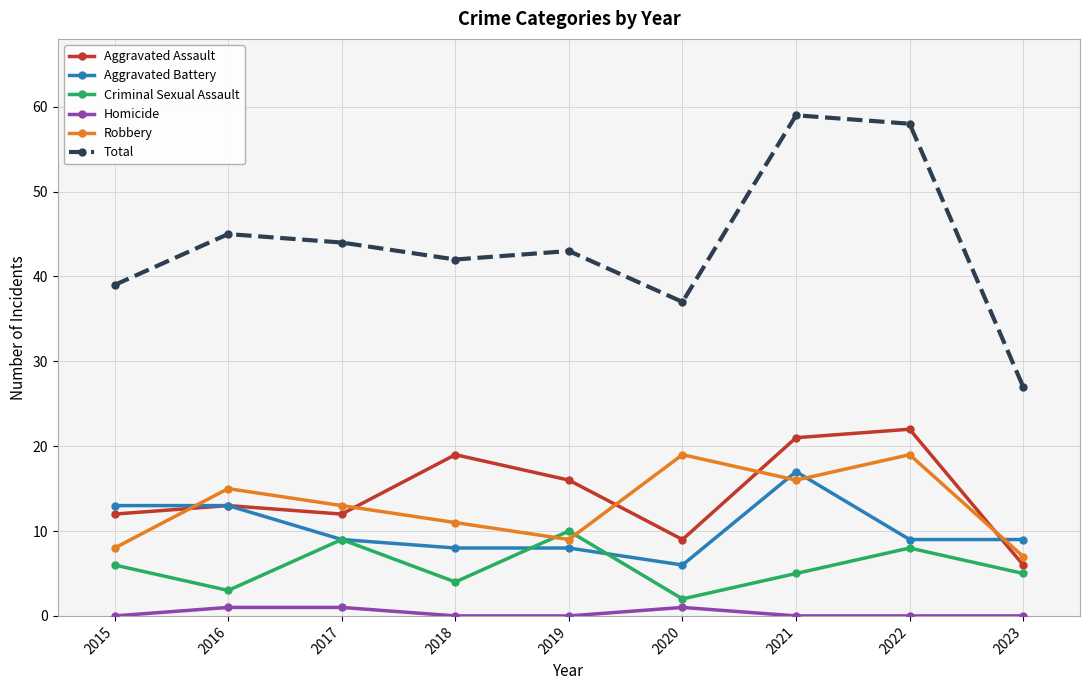

What is the value of the Aggravated Battery point at the 2nd from the left?

13